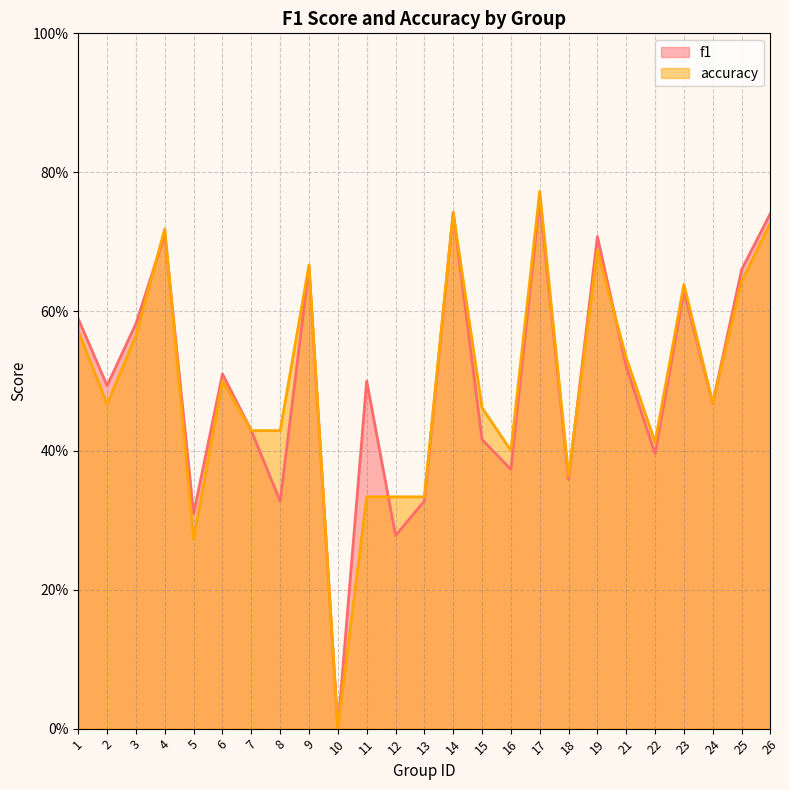

Read the accuracy value at 8.

0.4